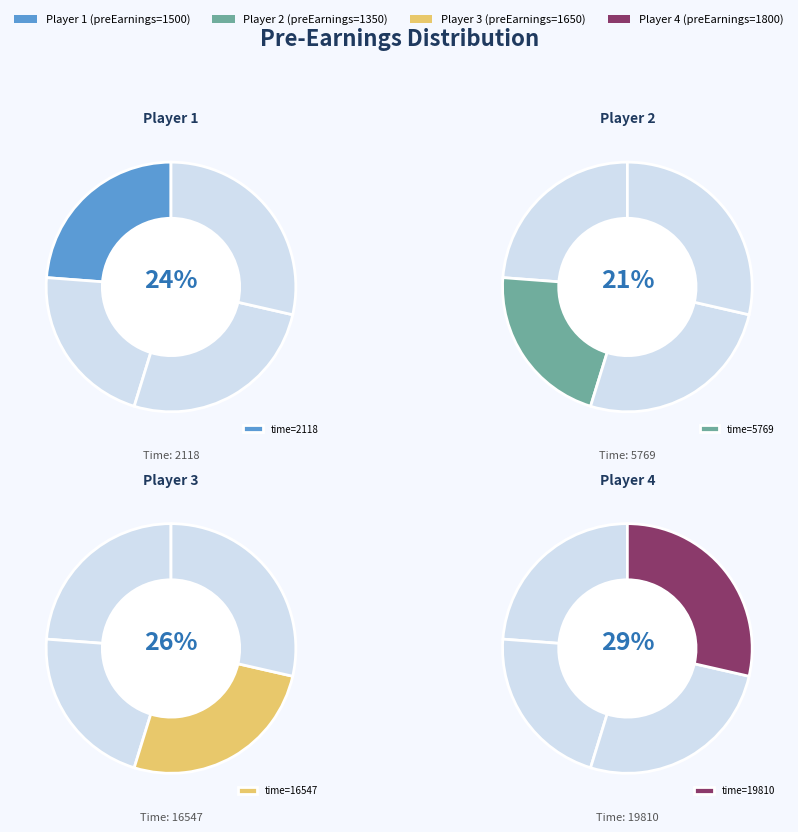

What is the largest slice in the pie chart?

19810